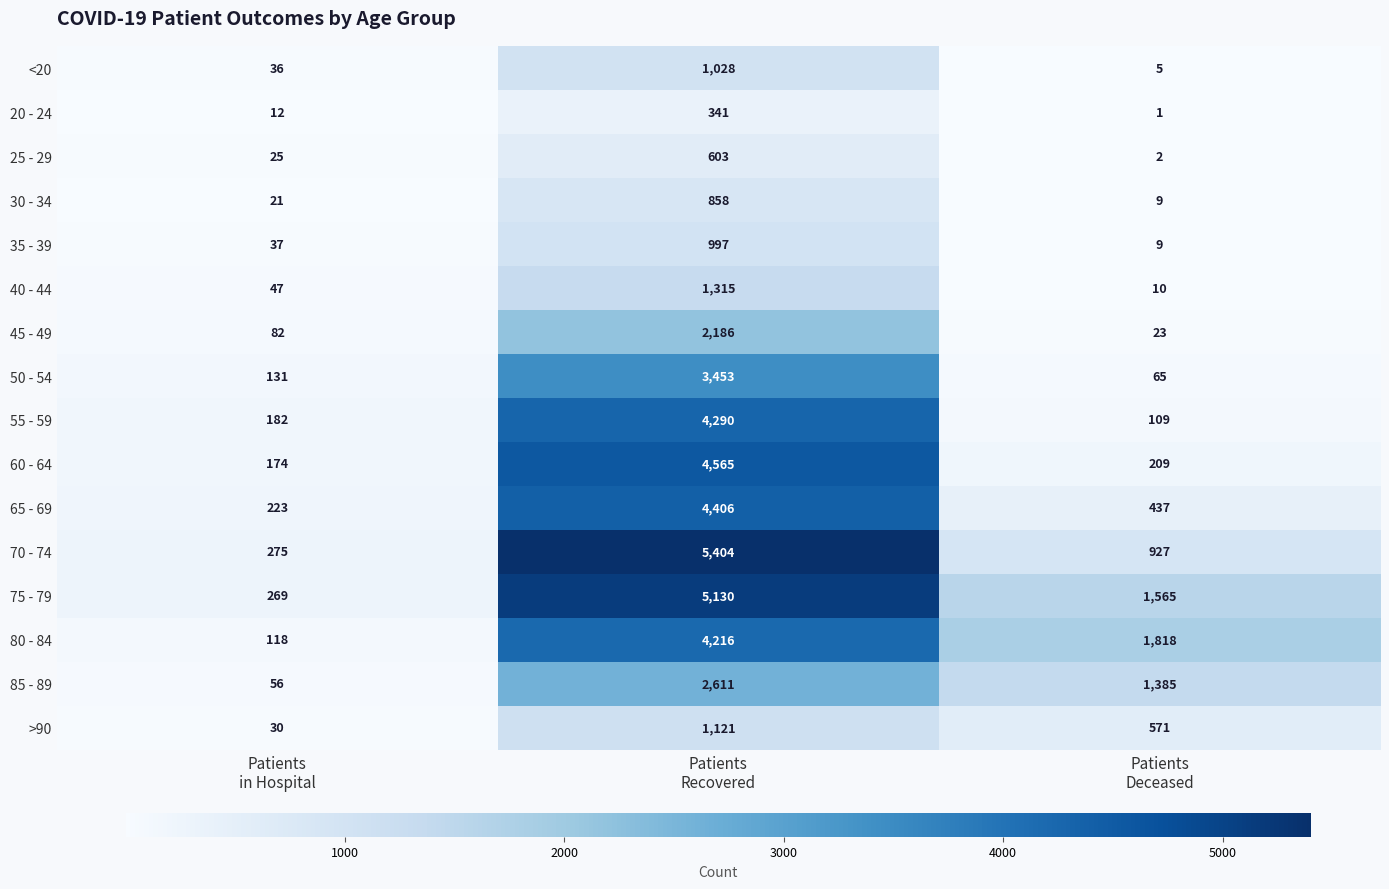

List the series in order of their peak value, highest first.

70 - 74, 75 - 79, 60 - 64, 65 - 69, 55 - 59, 80 - 84, 50 - 54, 85 - 89, 45 - 49, 40 - 44, >90, <20, 35 - 39, 30 - 34, 25 - 29, 20 - 24